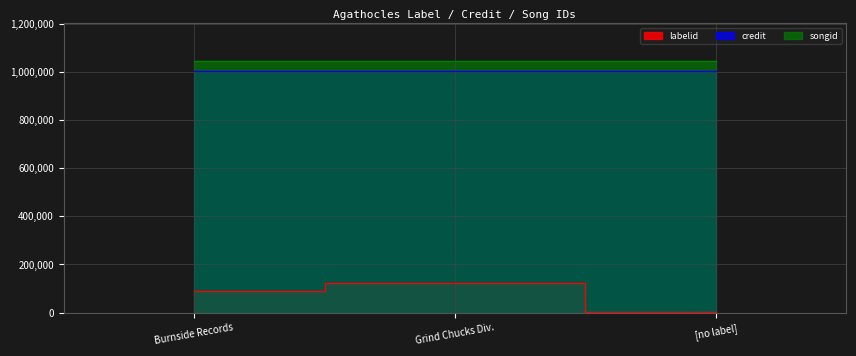

What is the highest value of the labelid series?

124435